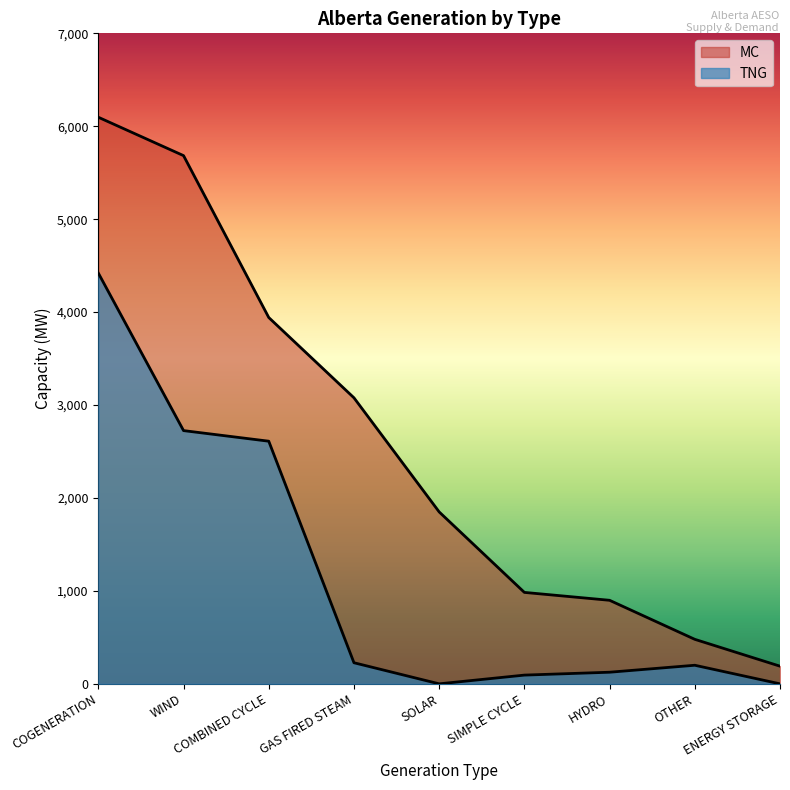

Count the number of categories in the chart.

9